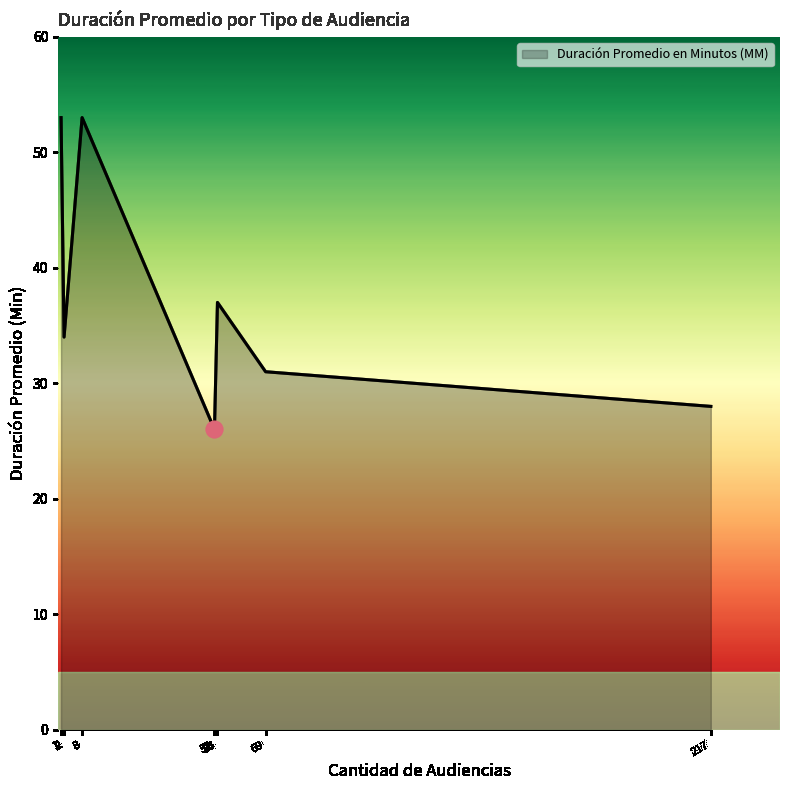

What is the maximum value shown in the chart?

53